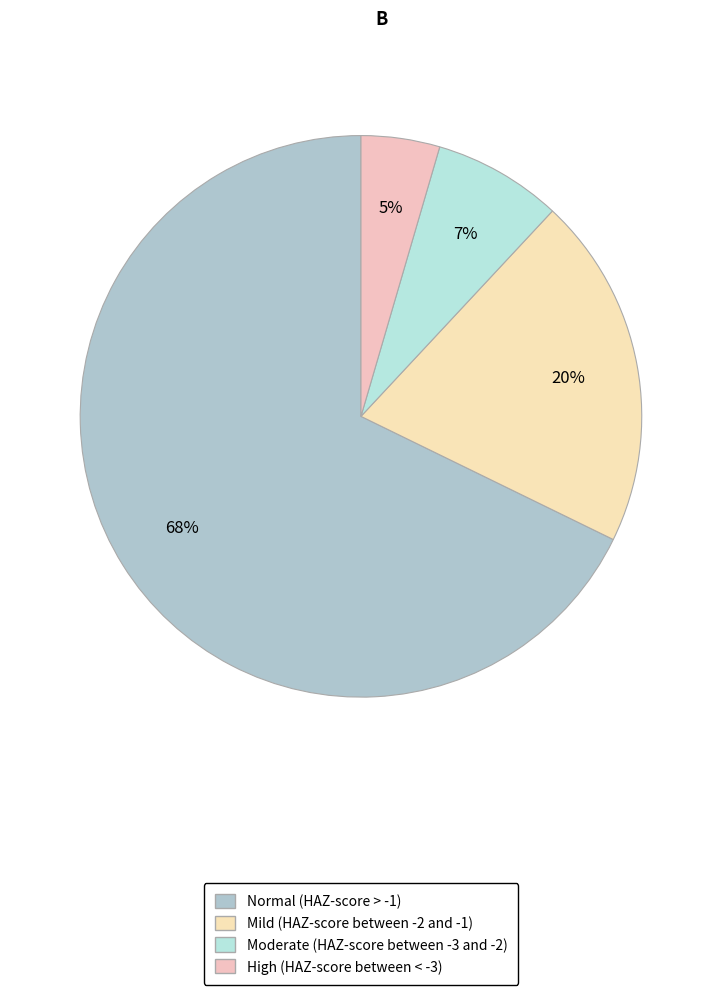

What portion of the pie excludes Mild (HAZ-score between -2 and -1)?

79.7%